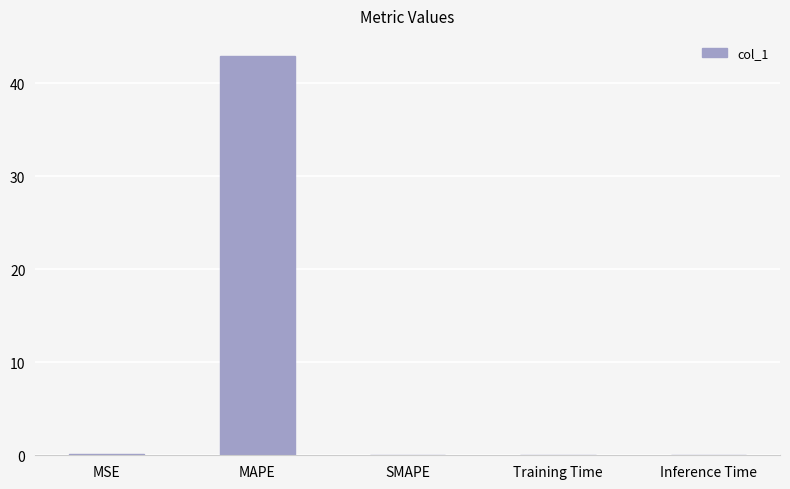

True or false: the data shows 0.0 at Training Time.

True